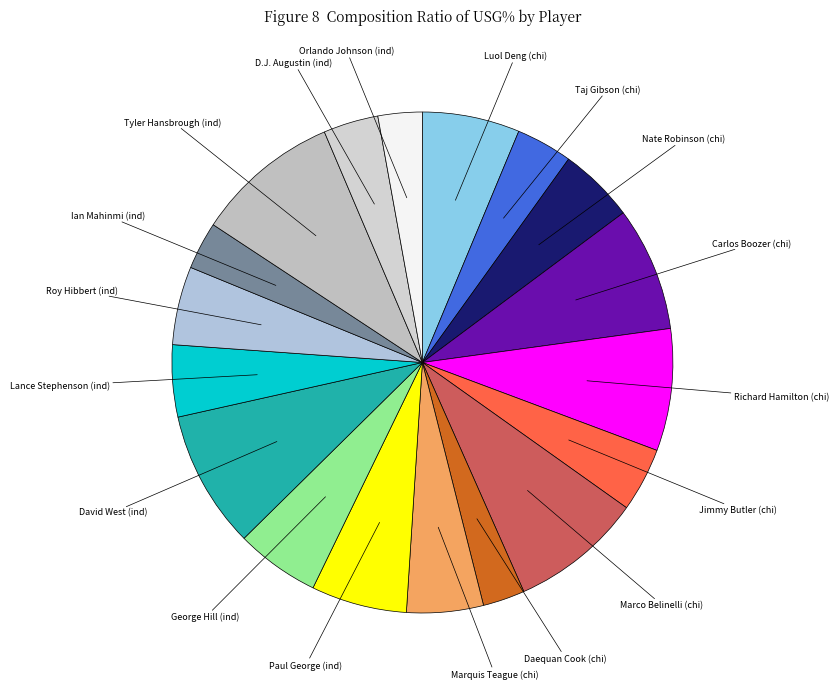

Count the number of slices in the pie.

18